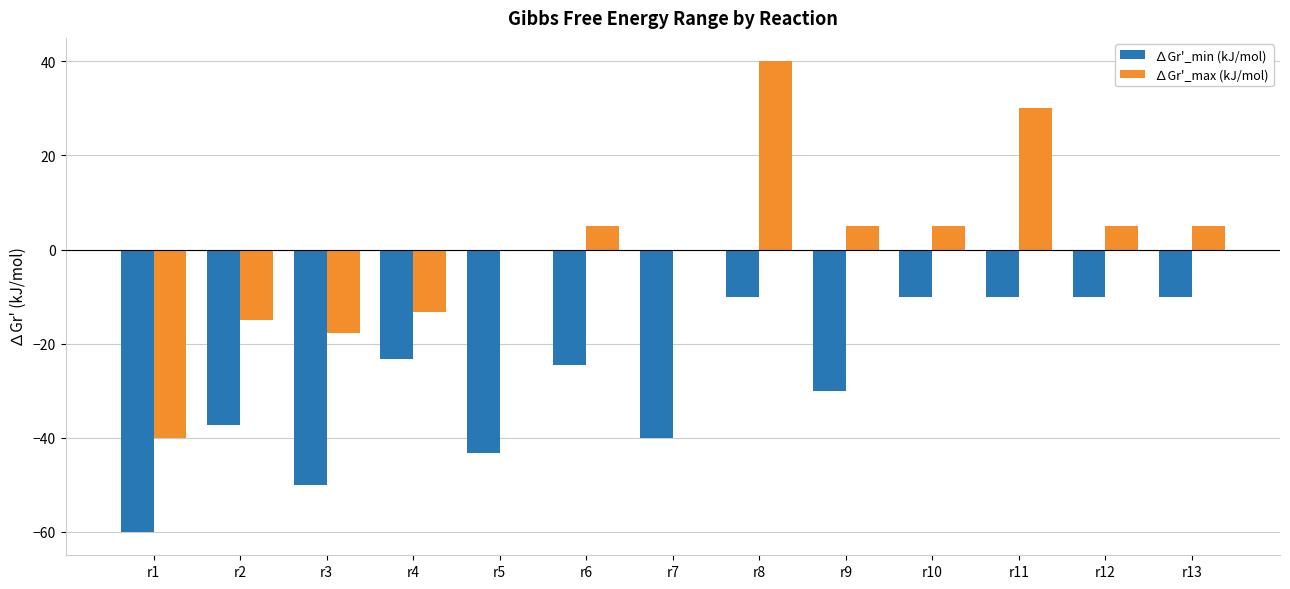

Reading right to left, what are all the values shown in this chart?

∆Gr'_min (kJ/mol): r13=-10.0	r12=-10.0	r11=-10.0	r10=-10.0	r9=-30.0	r8=-10.0	r7=-40.0	r6=-24.6	r5=-43.2	r4=-23.2	r3=-50.0	r2=-37.2	r1=-60.0
∆Gr'_max (kJ/mol): r13=5.0	r12=5.0	r11=30.0	r10=5.0	r9=5.0	r8=40.0	r7=0.0	r6=5.0	r5=0.0	r4=-13.2	r3=-17.8	r2=-15.0	r1=-40.0